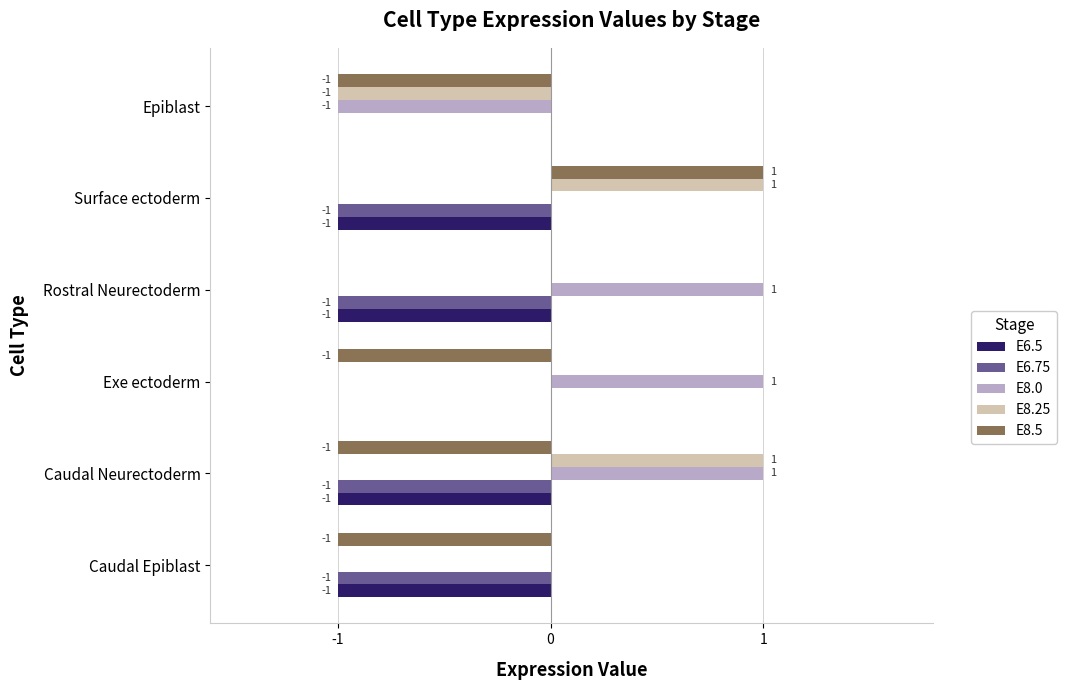

The value of E6.5 at Caudal Neurectoderm is -1. True or false?

True